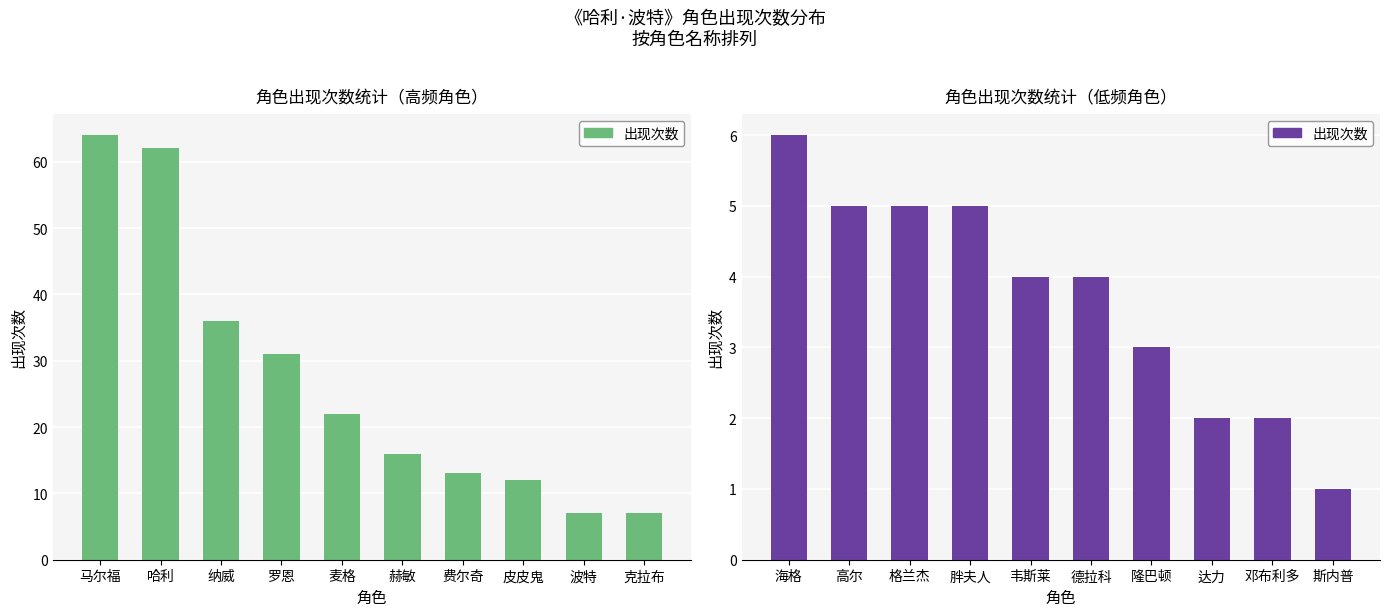

Is it true that the value at 德拉科 is 1?

False